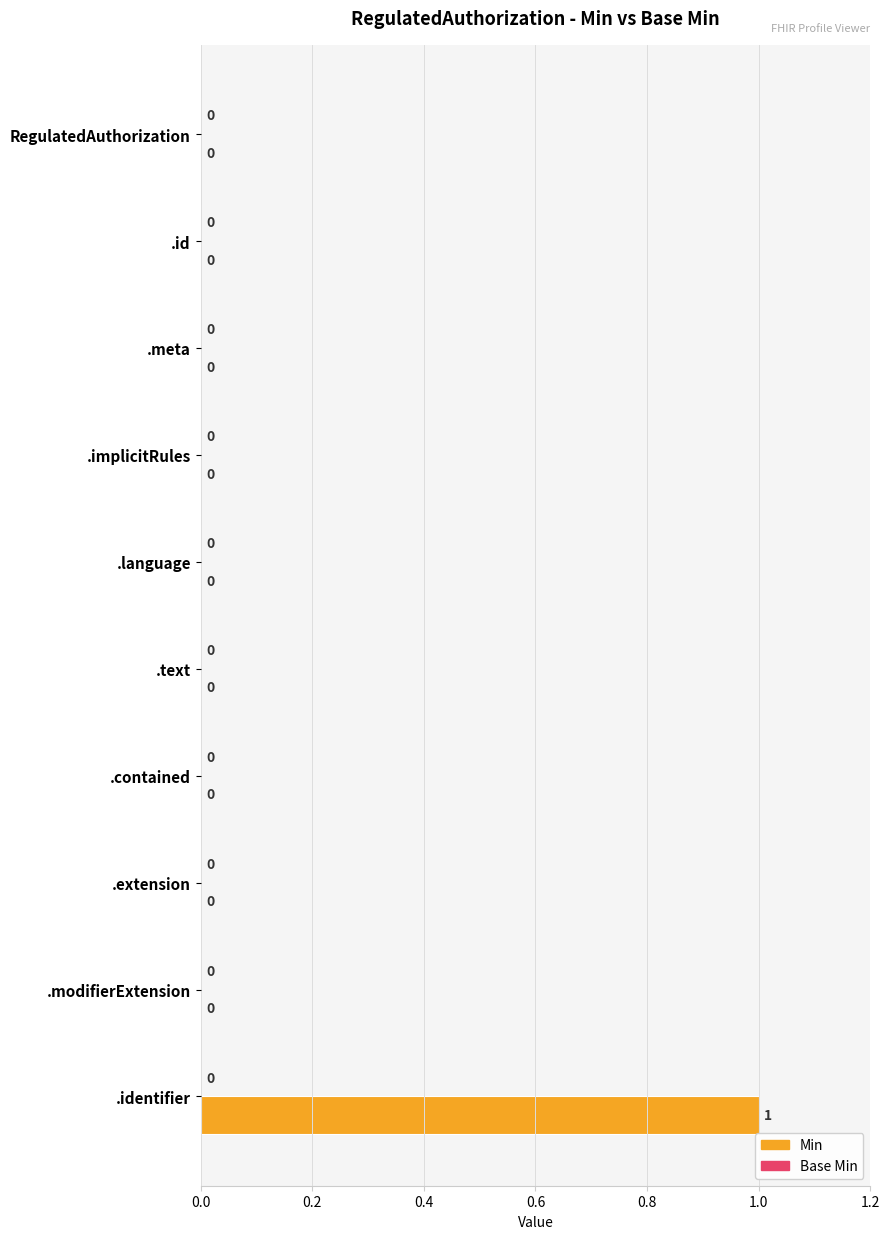

Reading bottom to top, list all the values displayed in this chart.

.identifier=1	.modifierExtension=0	.extension=0	.contained=0	.text=0	.language=0	.implicitRules=0	.meta=0	.id=0	RegulatedAuthorization=0